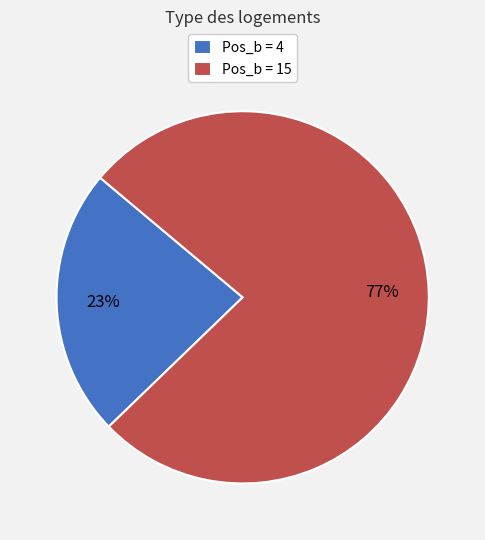

Is it true that Pos_b = 15 is 77% of the pie?

True